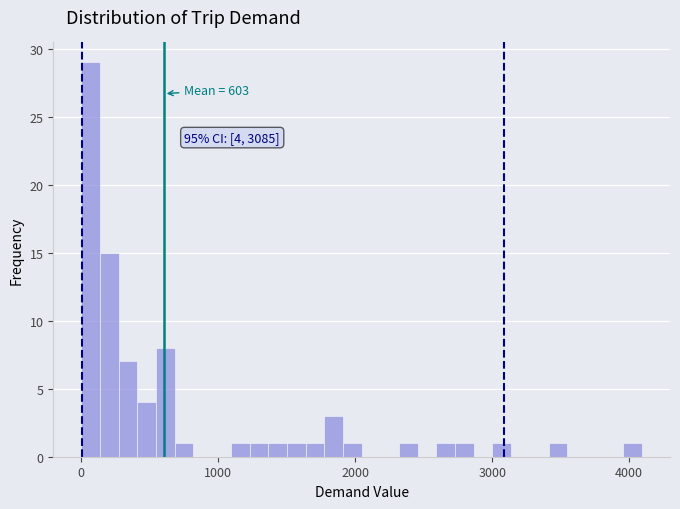

Around what value on the x-axis is the tallest bar? Give the approximate position of its centre, as read against the axis.

100